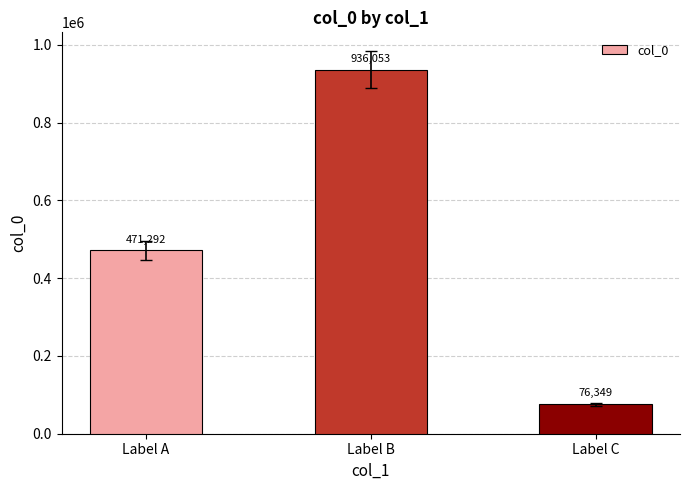

Rank the categories by value from lowest to highest.

Label C, Label A, Label B